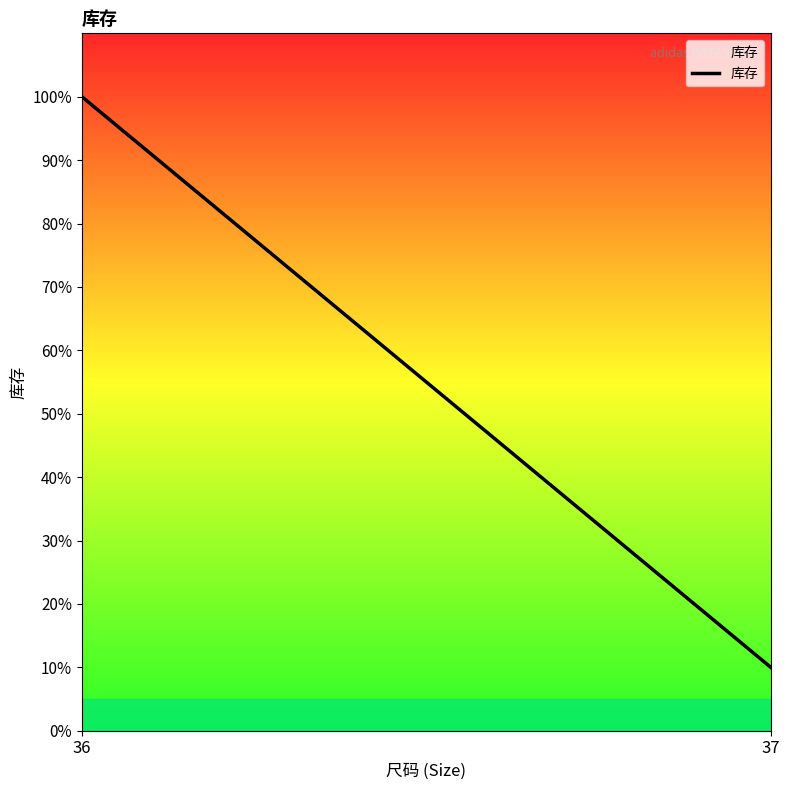

Reading left to right, extract all data points from this chart.

36=100	37=10